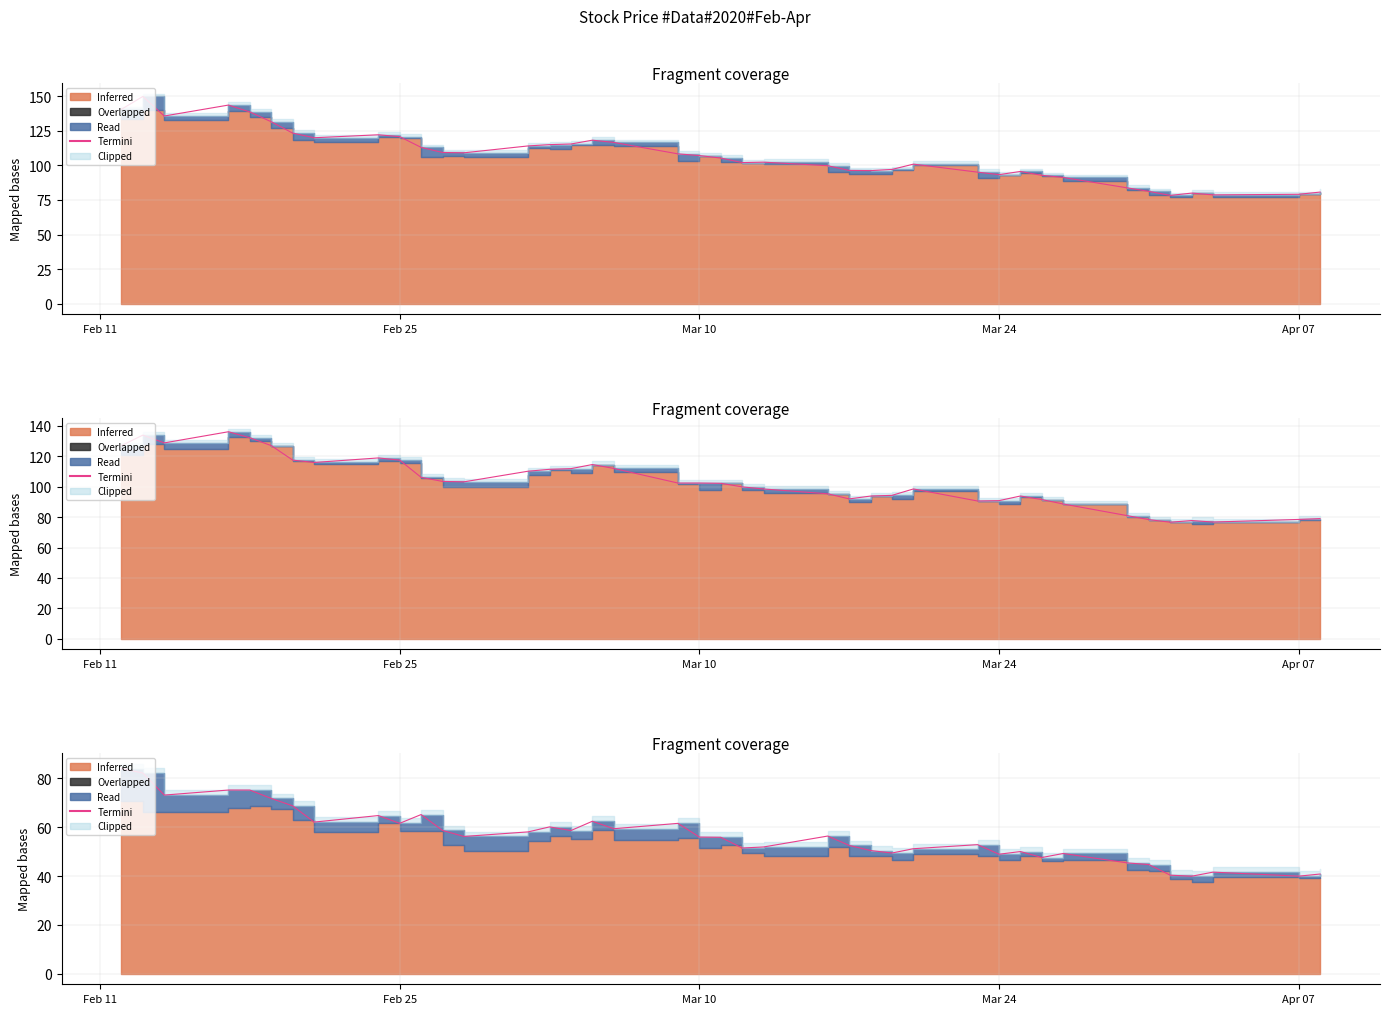

What is the difference between the second highest and minimum values?

42.2